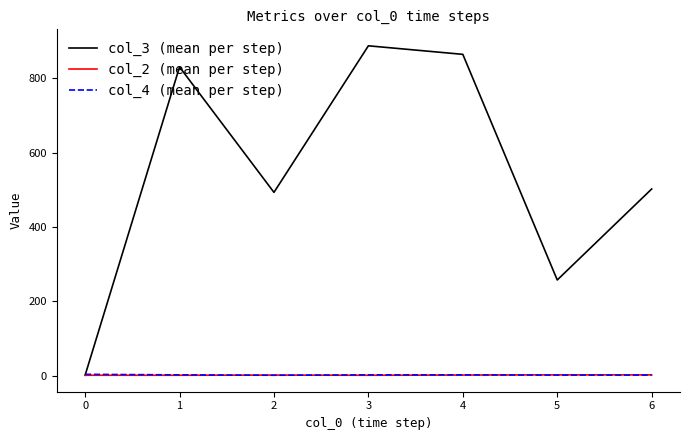

How many values in the col_4 (mean per step) series are below 2?

3